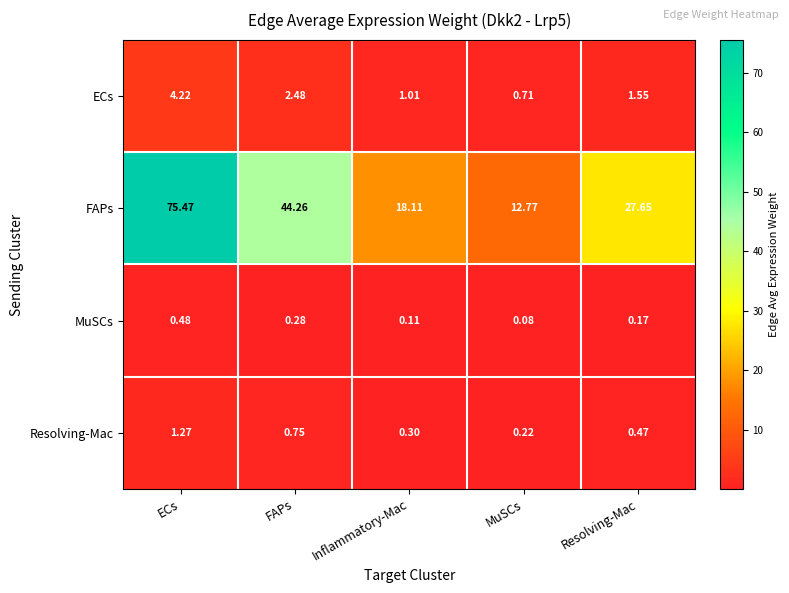

What is the total value across all series at FAPs?

47.8